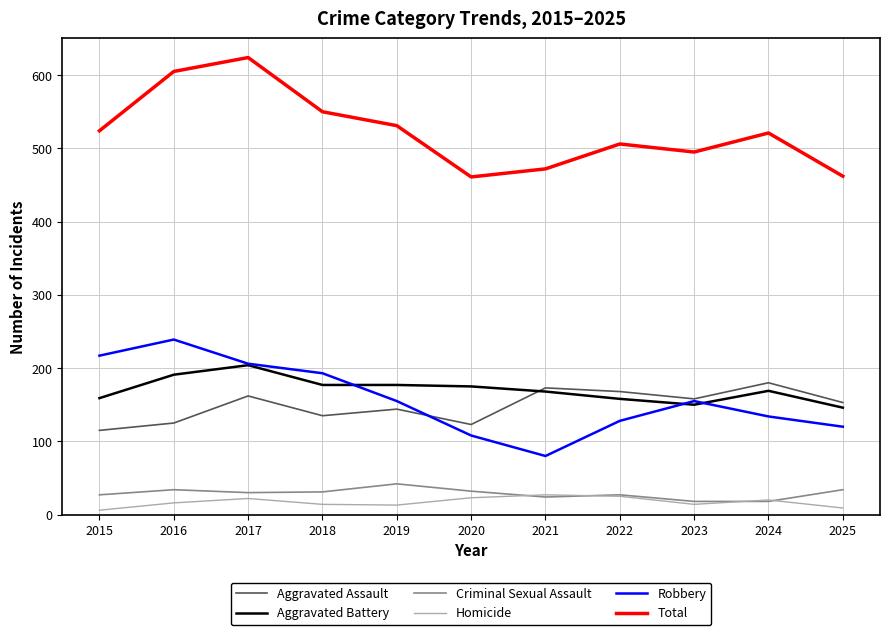

True or false: Aggravated Battery and Homicide intersect in this chart.

False